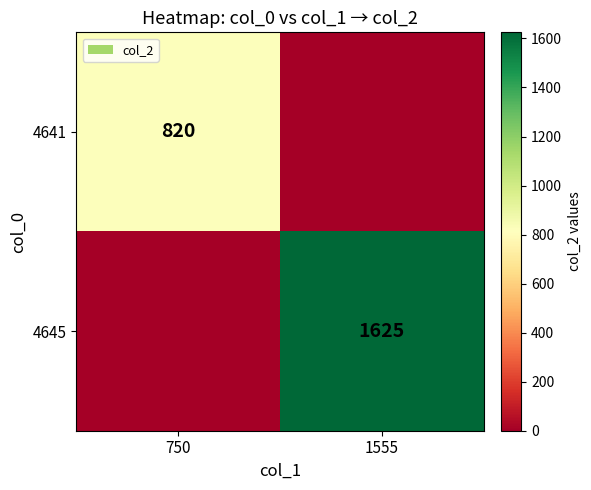

Which label corresponds to the smallest value in the chart?

1555